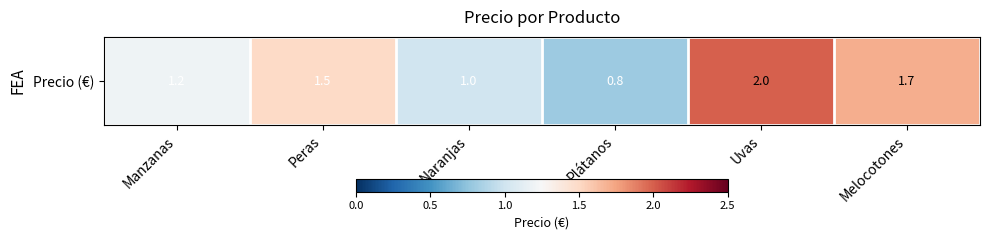

What is the sum of all values?

8.2